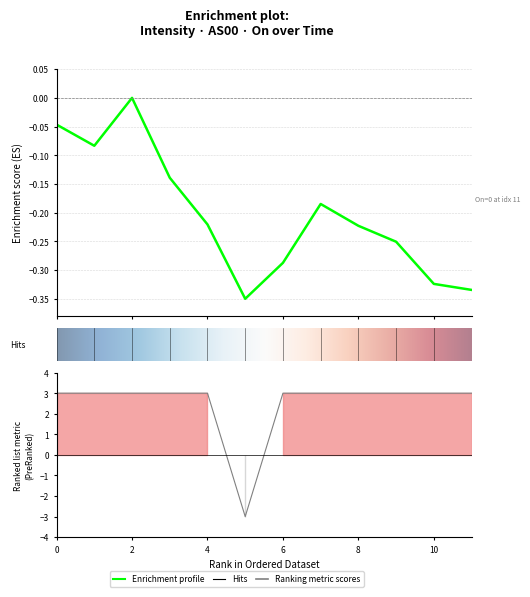

How many positive values does the AS00 series have?

11